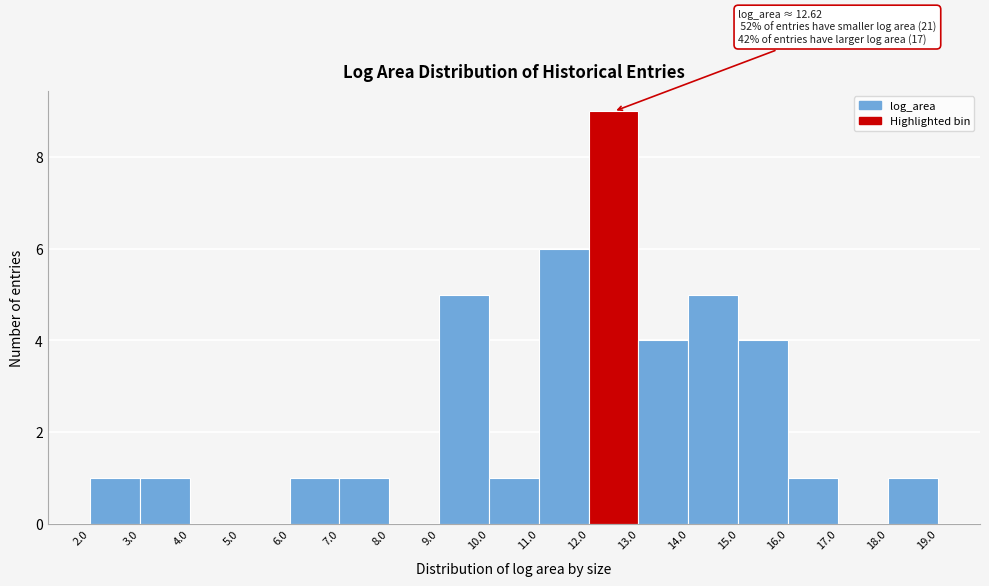

Over which range of the x-axis is the bar tallest?

12.0 to 13.0